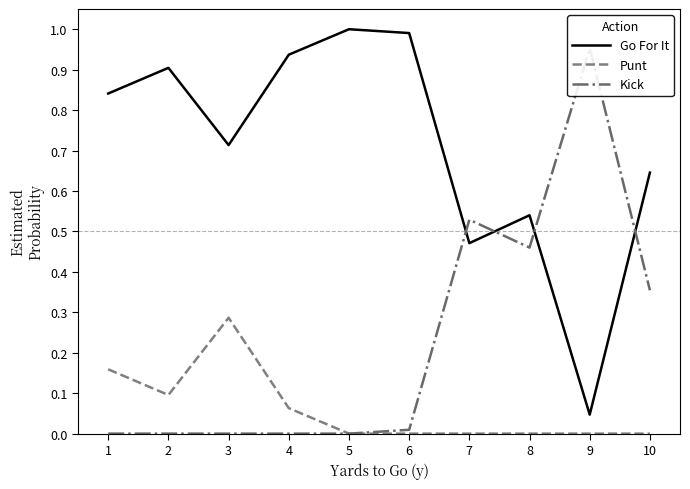

What is the difference between the maximum and minimum values in the Go For It series?

1.0